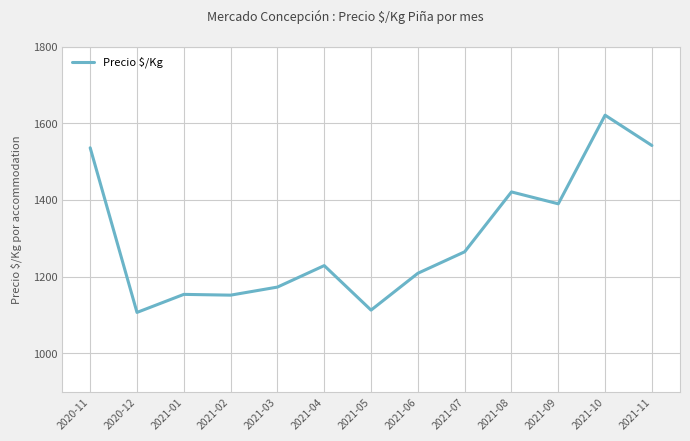

What value does the data have at 2021-07, to the nearest 100?

1300